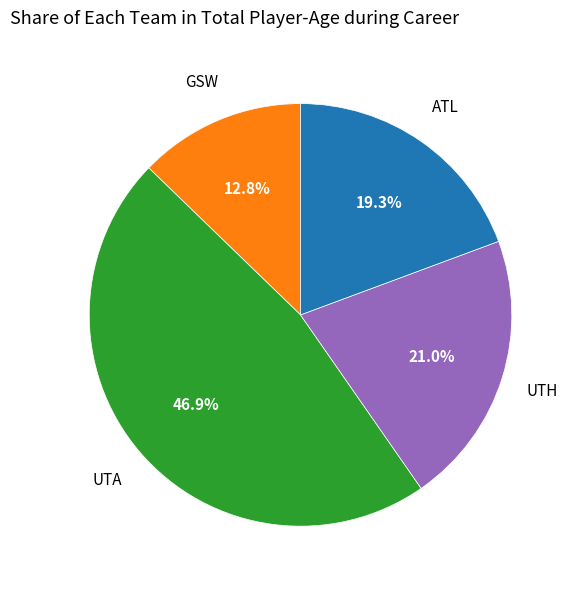

How many segments does this pie chart have?

4